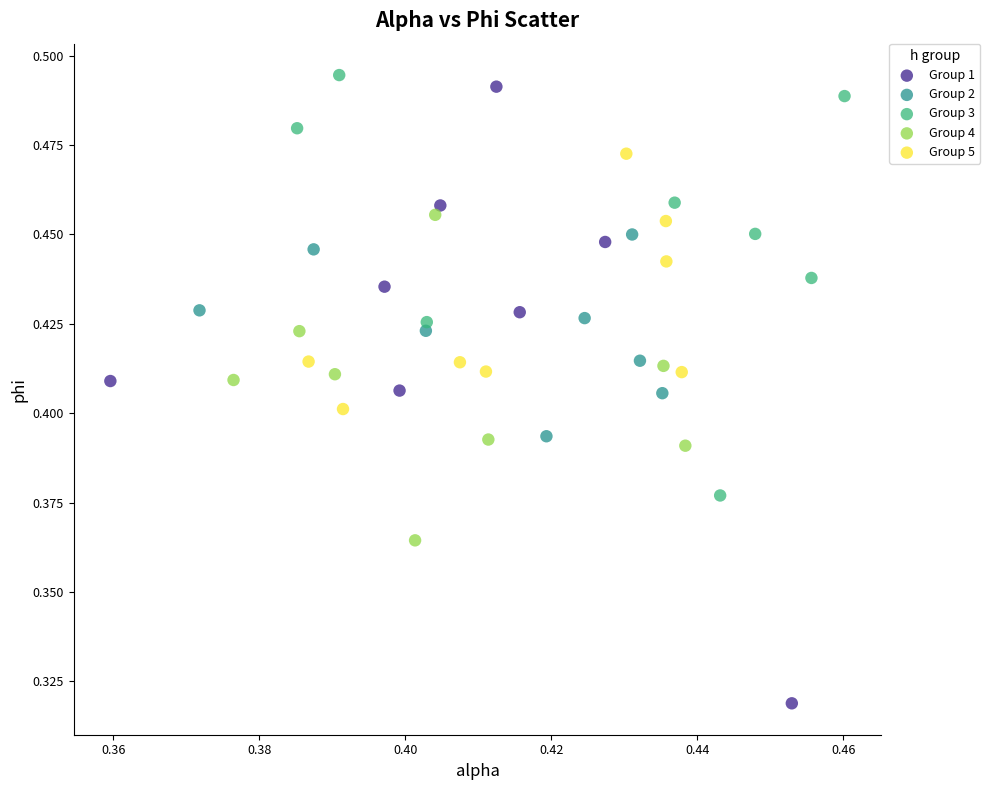

Which series has the largest Y range (max minus min)?

Group 1